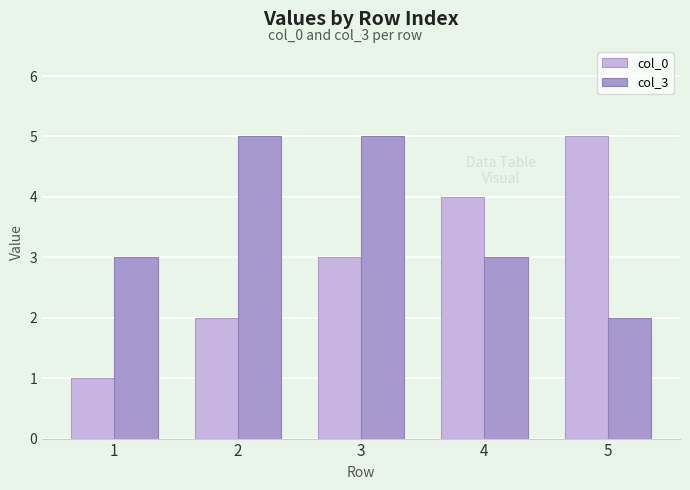

At how many categories does at least one series exceed 1?

5